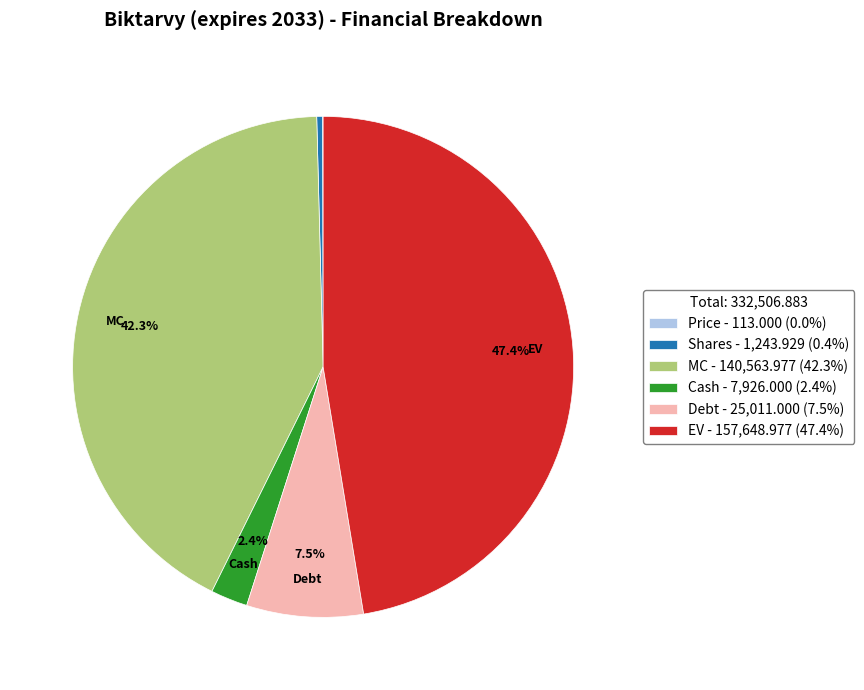

Is there any slice that represents more than half of the pie?

No